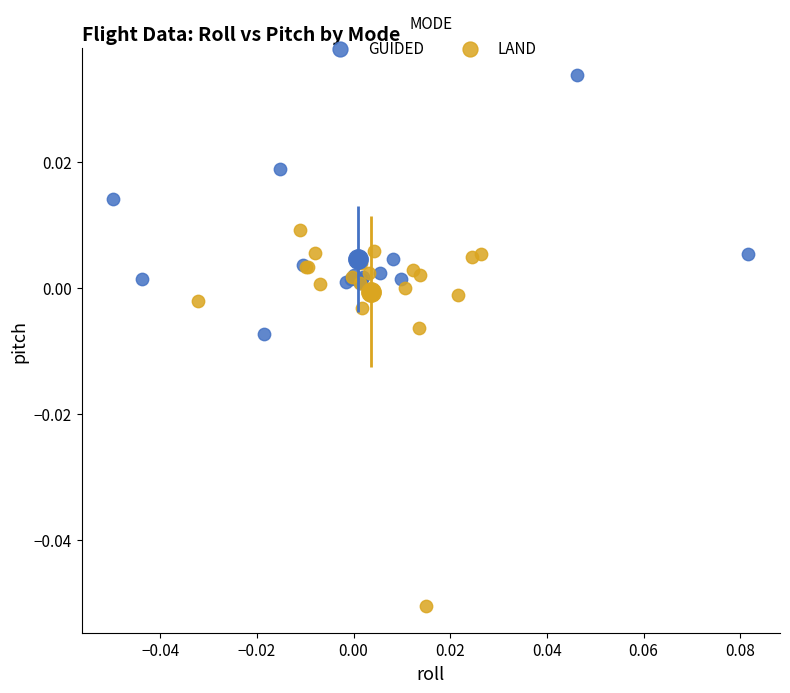

What are all the series names shown in the legend?

GUIDED, LAND